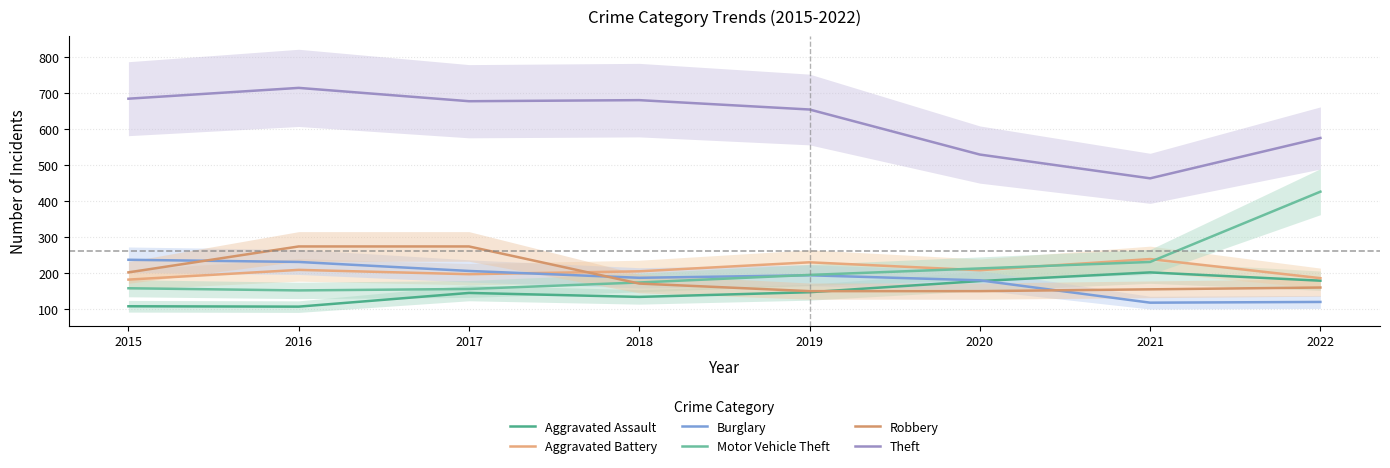

Is it true that Aggravated Battery equals 144 at 2016?

False